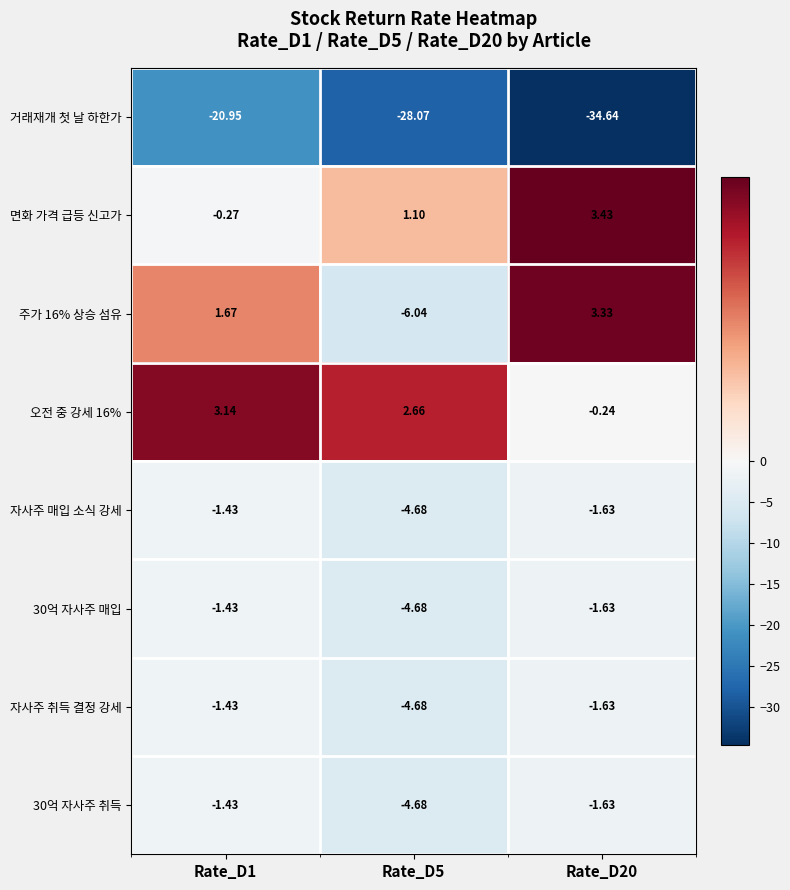

Is the value of 30억 자사주 취득 at Rate_D1 greater than the value of 자사주 매입 소식 강세 at Rate_D20?

Yes